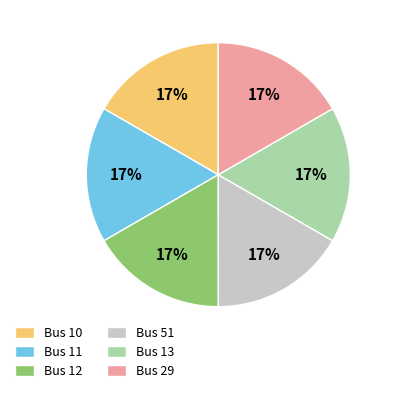

True or false: Bus 29 accounts for 17% of the total.

True